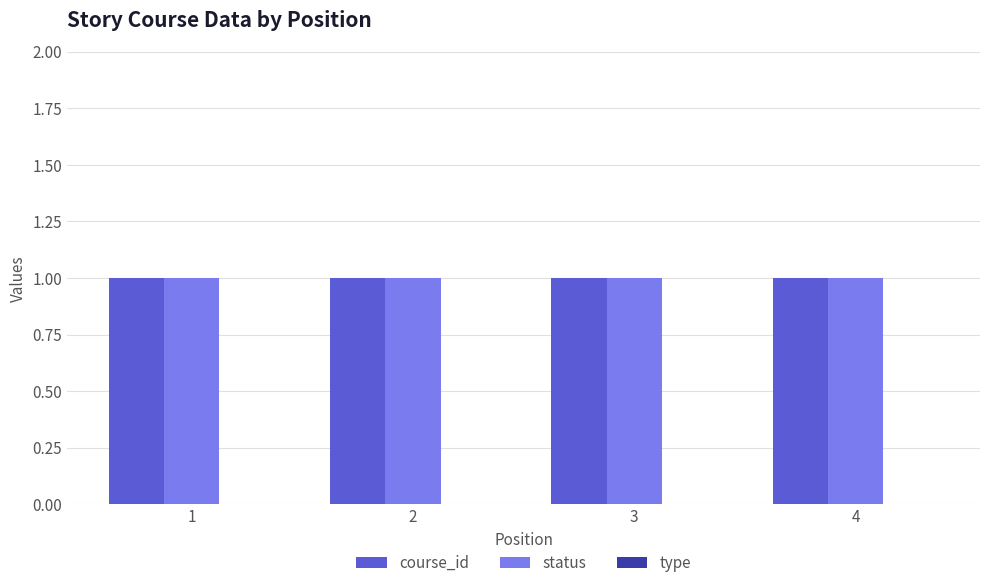

Which category has the lowest value across all series?

1